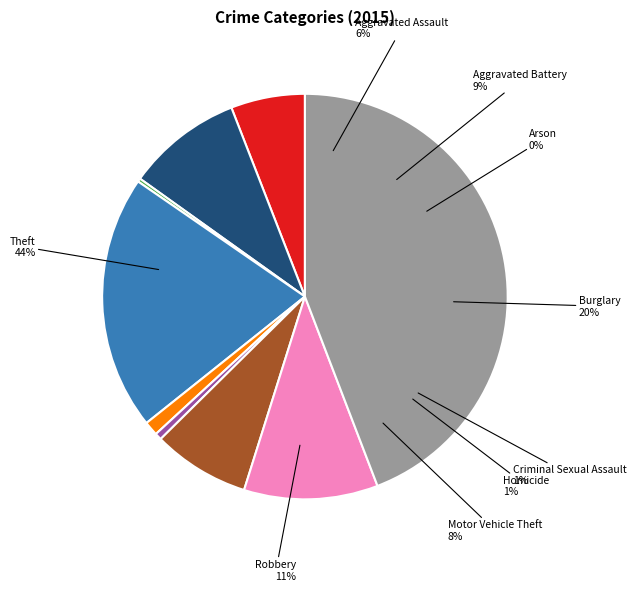

To the nearest percent, what percentage of the pie is Aggravated Assault?

6%